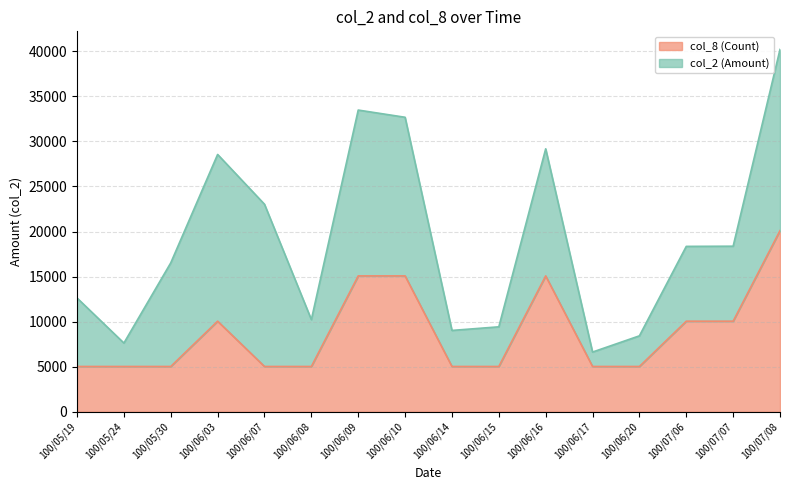

What position from the right is 100/06/03?

13